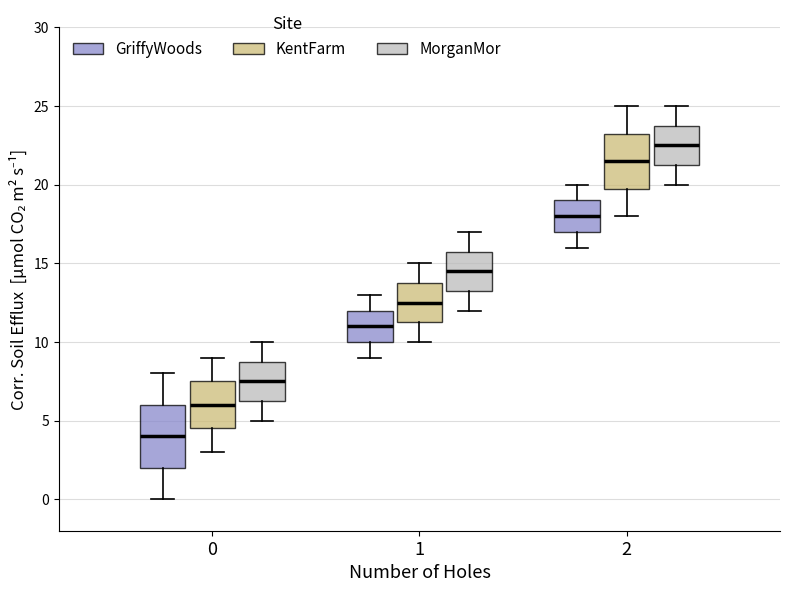

Where is the lower edge of the box for 1 (KentFarm) on the y-axis? The values are not printed on the chart, so give them approximately, as read against the axis.

11.5